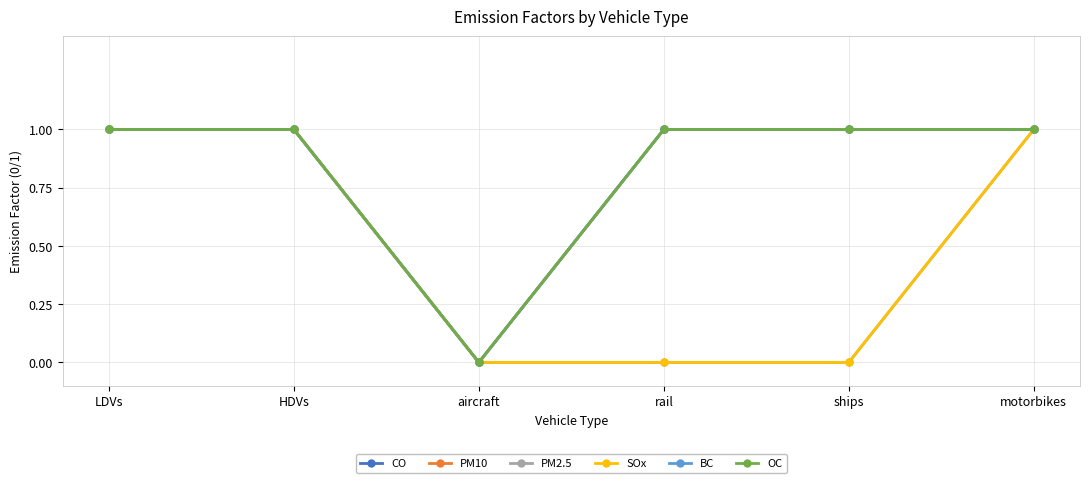

Is this an area chart (filled region under the line)?

No